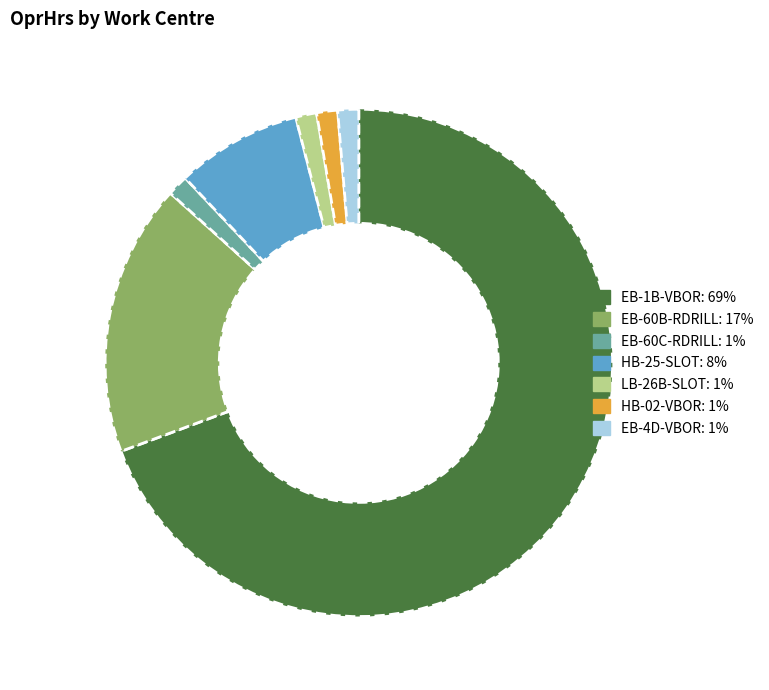

Which category accounts for the majority?

EB-1B-VBOR